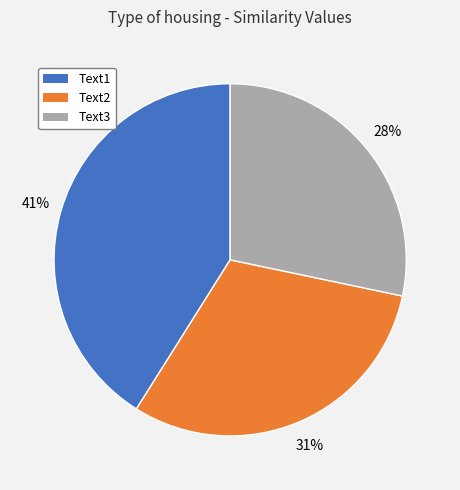

Rank the categories by value from lowest to highest.

Text3, Text2, Text1